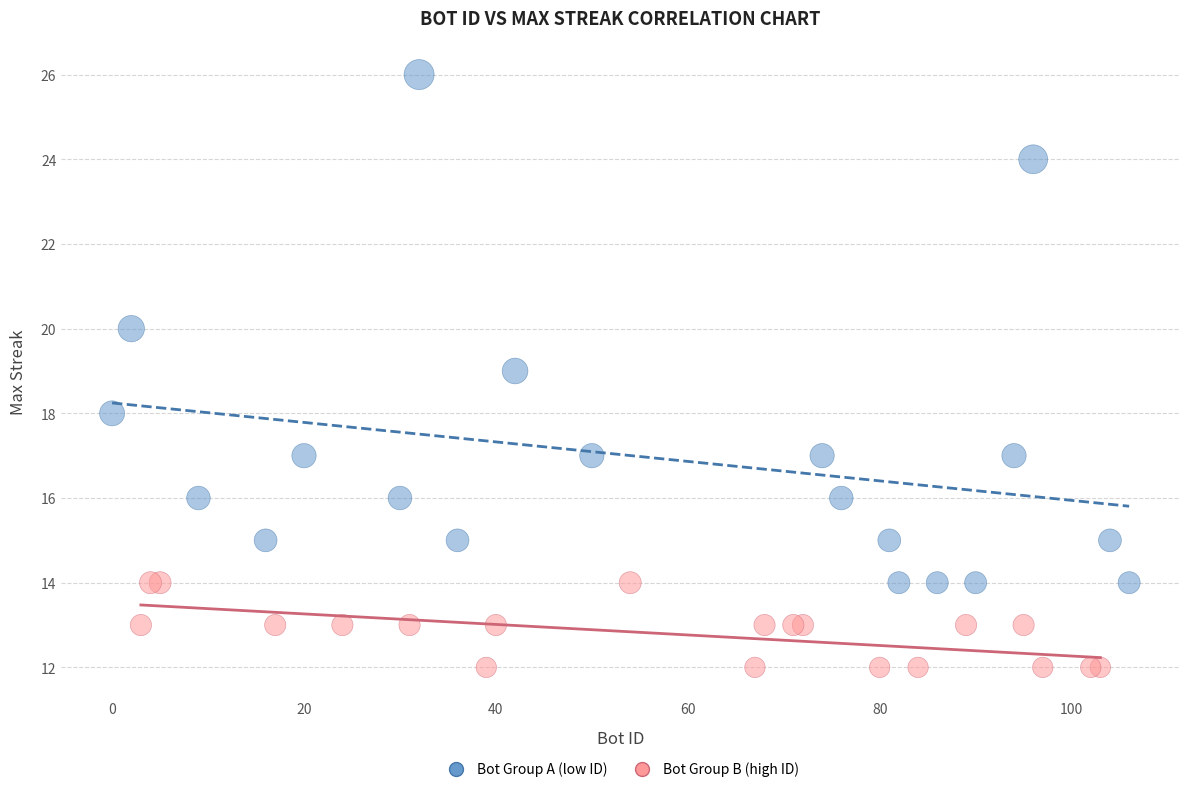

Which series reaches the maximum Y coordinate?

Bot Group A (low ID)